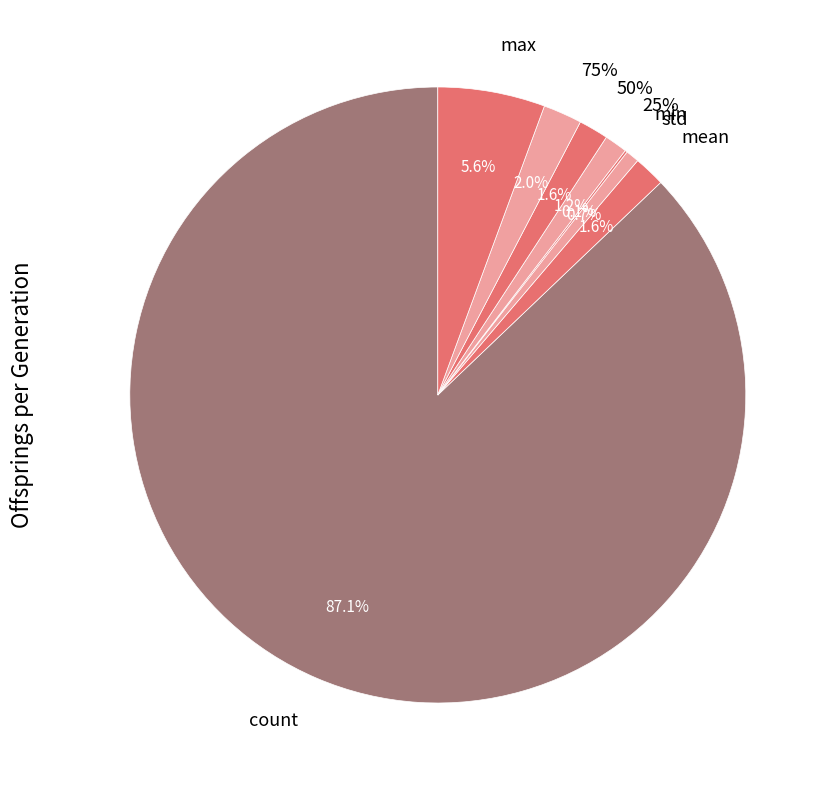

Which category accounts for the majority?

count